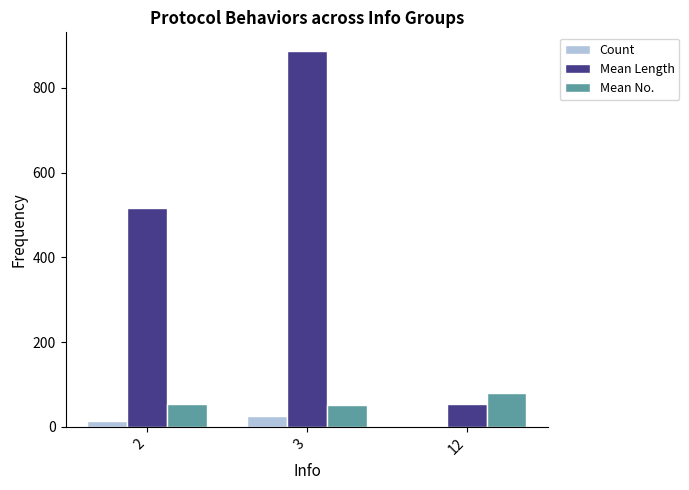

At which category is the sum across all series the highest?

3